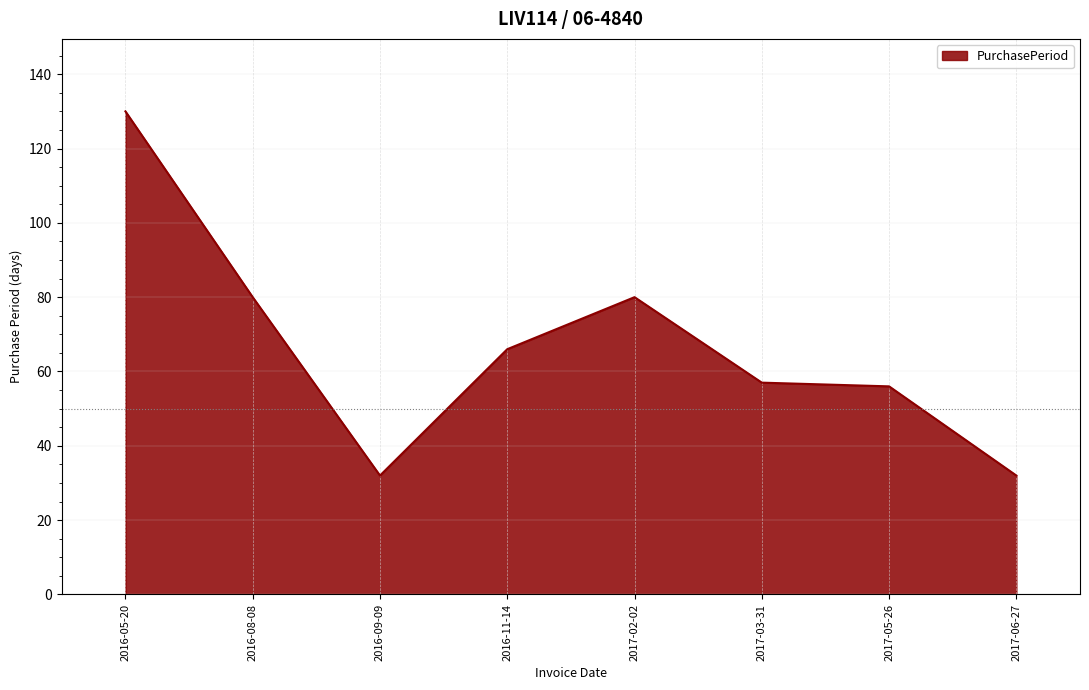

At which category does the data reach its first local valley?

2016-09-09